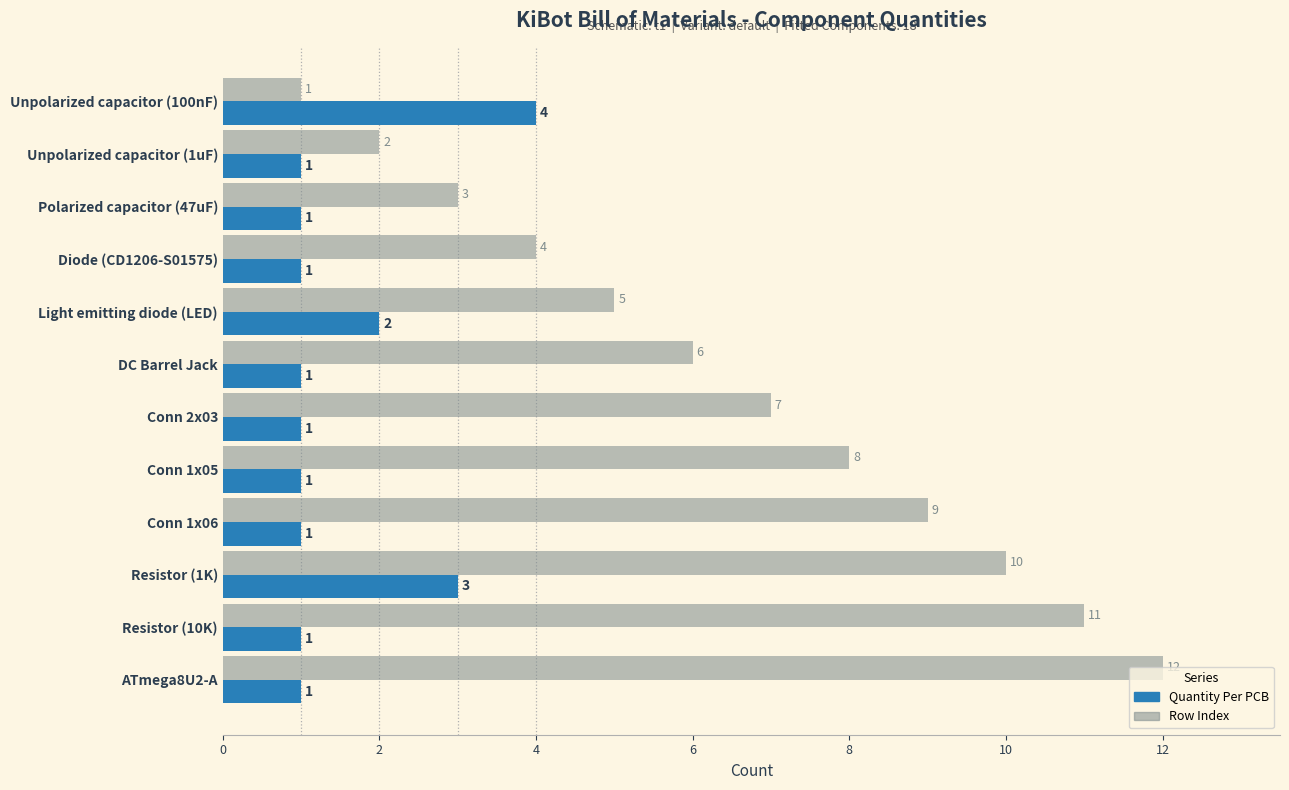

How many values in the Quantity Per PCB series exceed 1?

3